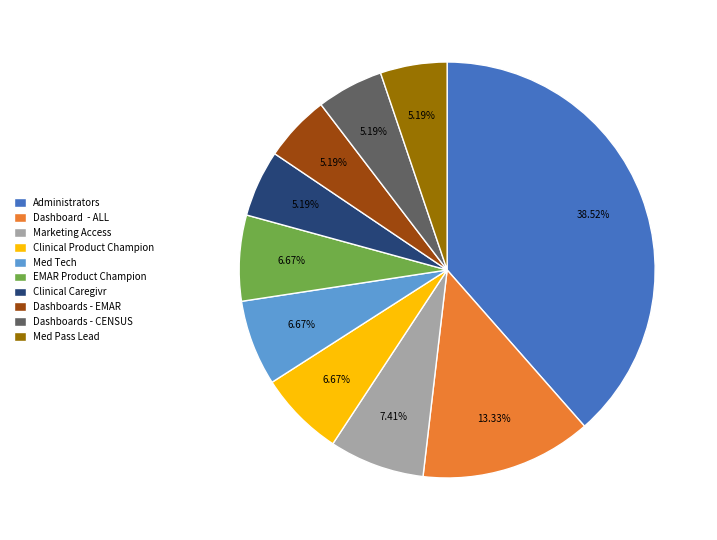

What is the largest slice in the pie chart?

Administrators